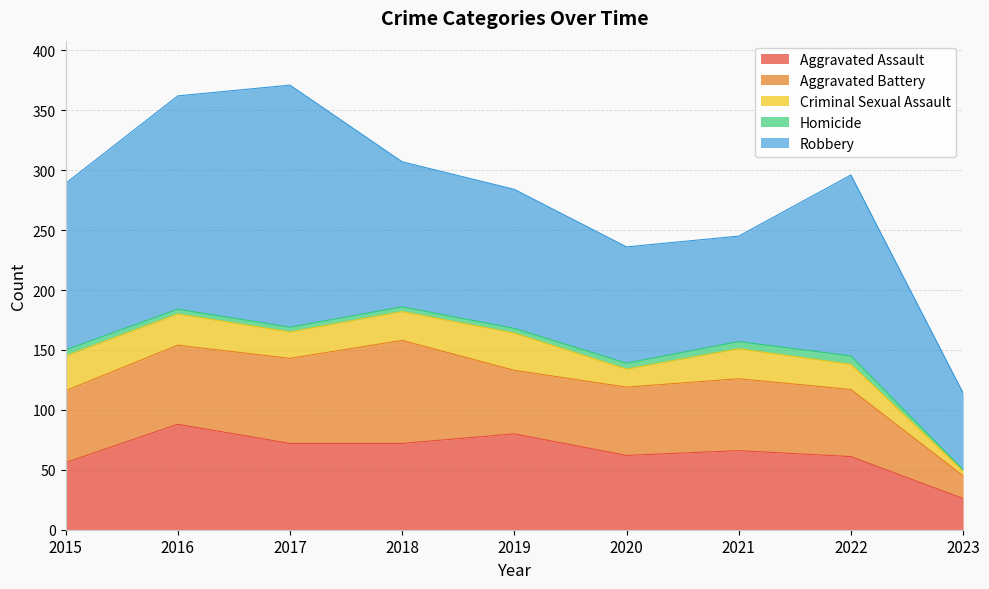

True or false: Homicide and Aggravated Assault intersect in this chart.

False